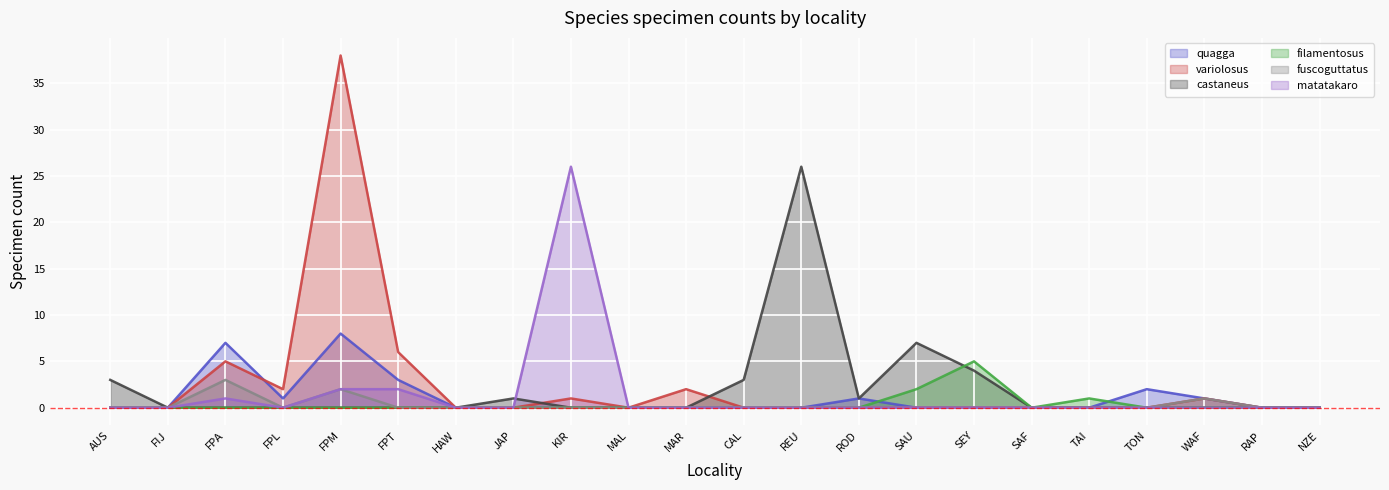

At which label is castaneus closest to 13?

SAU